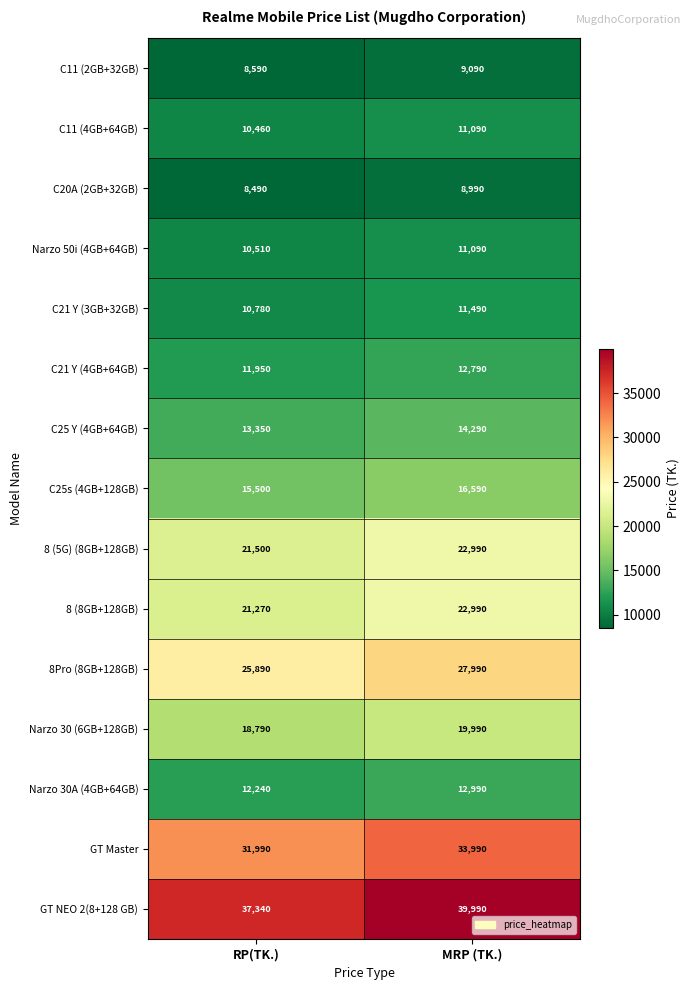

Reading left to right, list all the values displayed in this chart.

C11 (2GB+32GB): RP(TK.)=8590	MRP (TK.)=9090
C11 (4GB+64GB): RP(TK.)=10460	MRP (TK.)=11090
C20A (2GB+32GB): RP(TK.)=8490	MRP (TK.)=8990
Narzo 50i (4GB+64GB): RP(TK.)=10510	MRP (TK.)=11090
C21 Y (3GB+32GB): RP(TK.)=10780	MRP (TK.)=11490
C21 Y (4GB+64GB): RP(TK.)=11950	MRP (TK.)=12790
C25 Y (4GB+64GB): RP(TK.)=13350	MRP (TK.)=14290
C25s (4GB+128GB): RP(TK.)=15500	MRP (TK.)=16590
8 (5G) (8GB+128GB): RP(TK.)=21500	MRP (TK.)=22990
8 (8GB+128GB): RP(TK.)=21270	MRP (TK.)=22990
8Pro (8GB+128GB): RP(TK.)=25890	MRP (TK.)=27990
Narzo 30 (6GB+128GB): RP(TK.)=18790	MRP (TK.)=19990
Narzo 30A (4GB+64GB): RP(TK.)=12240	MRP (TK.)=12990
GT Master: RP(TK.)=31990	MRP (TK.)=33990
GT NEO 2(8+128 GB): RP(TK.)=37340	MRP (TK.)=39990